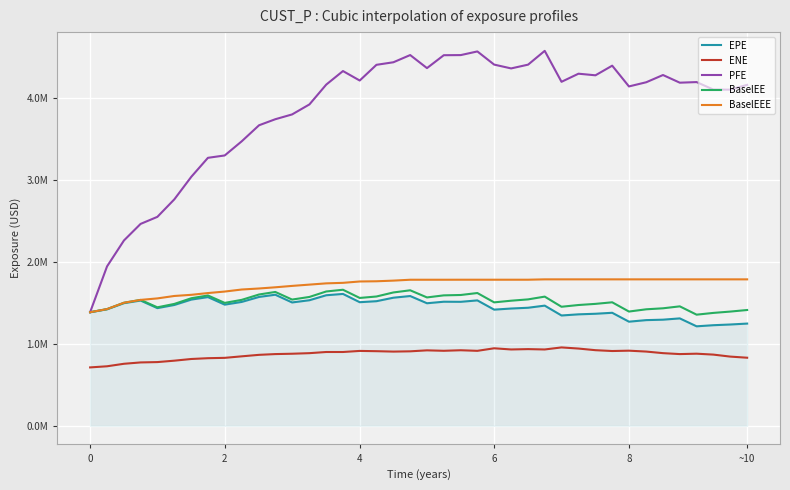

Is this an area chart (filled region under the line)?

Yes